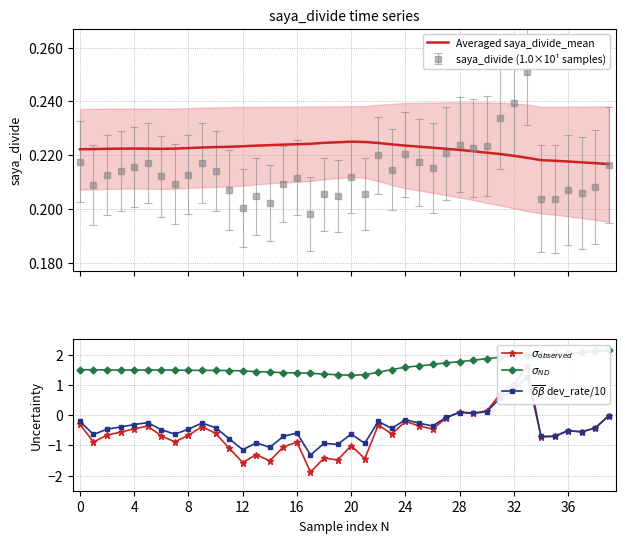

What is the value of the $\sigma_{observed}$ point at the 2nd from the left?

-0.9